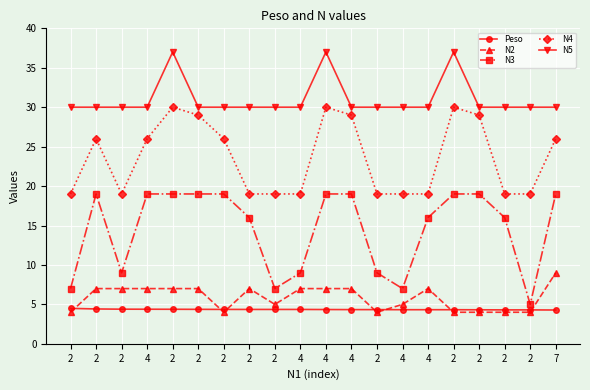

True or false: N4 has a value of 45.8 at 2.

False